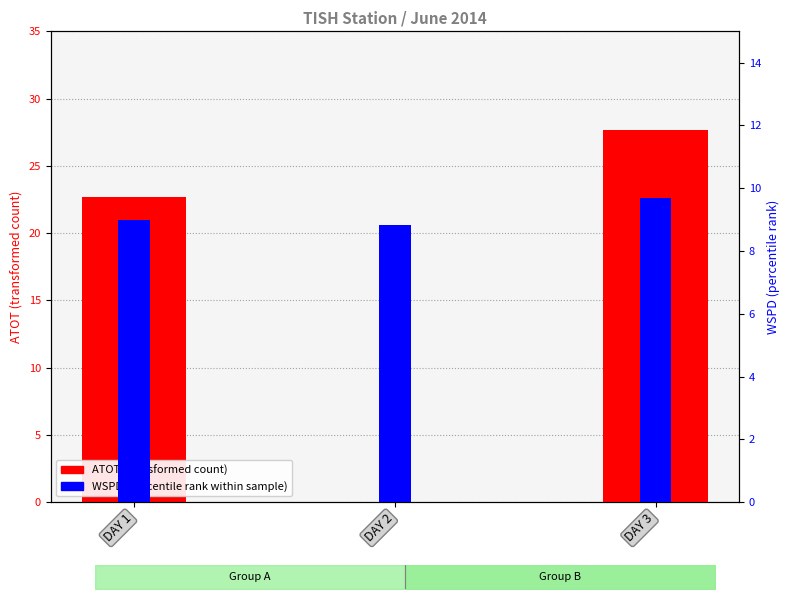

What is the average value of the WSPD (percentile rank within sample) series?

9.2